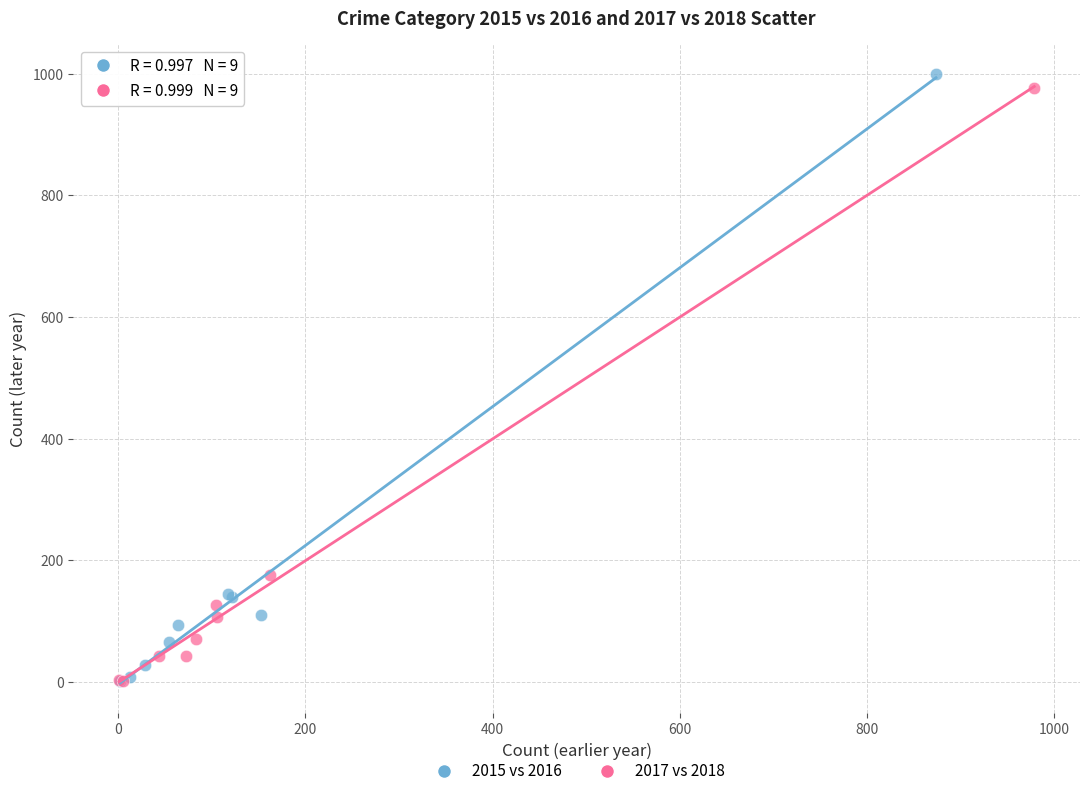

Which series has the largest Y range (max minus min)?

2015 vs 2016